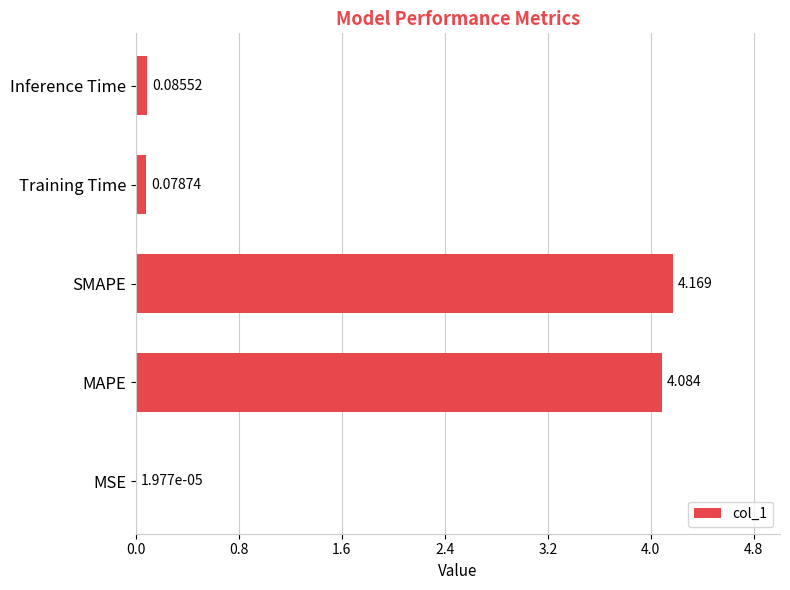

Which category has the highest value across all series?

SMAPE